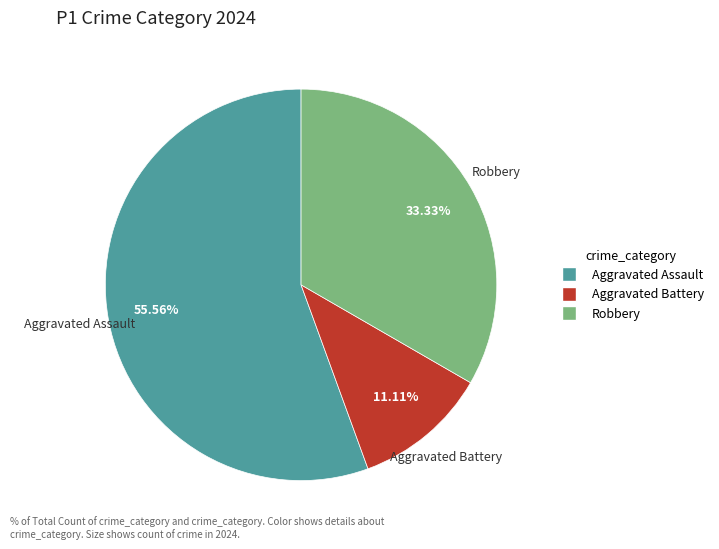

To the nearest percent, what is the combined percentage of Aggravated Battery and Aggravated Assault?

67%